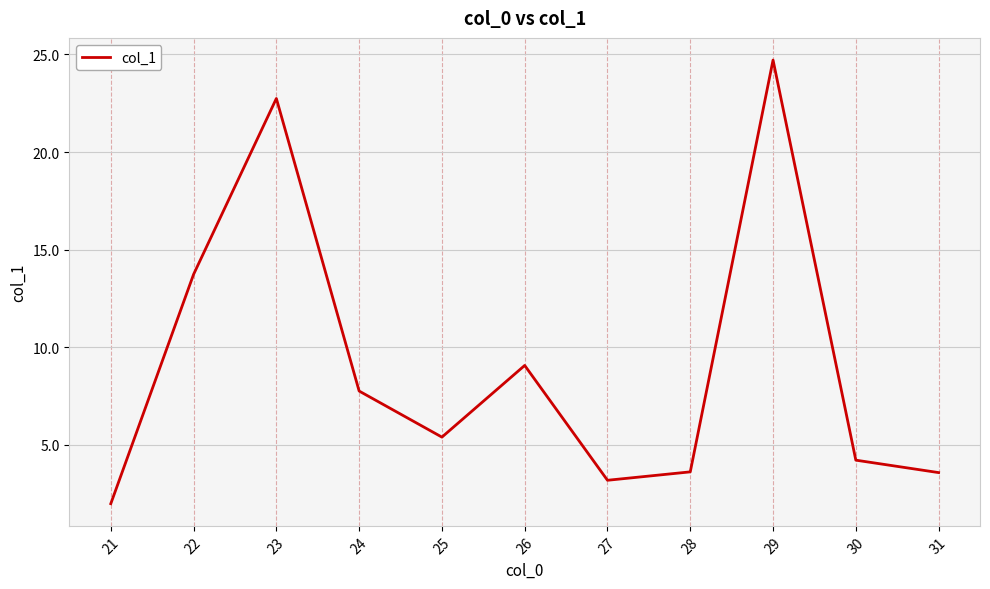

Reading left to right, transcribe all the data shown in this chart.

2.0	13.7	22.7	7.8	5.4	9.1	3.2	3.6	24.7	4.2	3.6